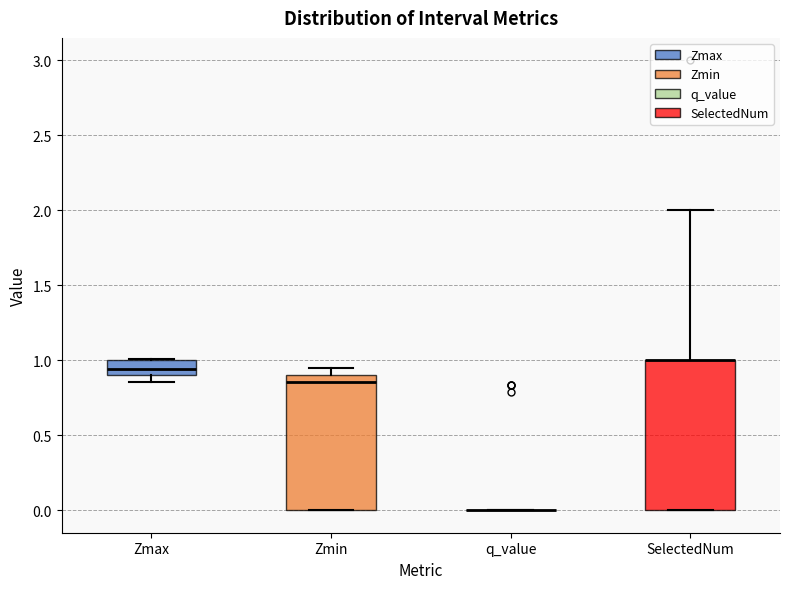

Comparing the boxes themselves (not the whiskers), which one is the tallest?

SelectedNum